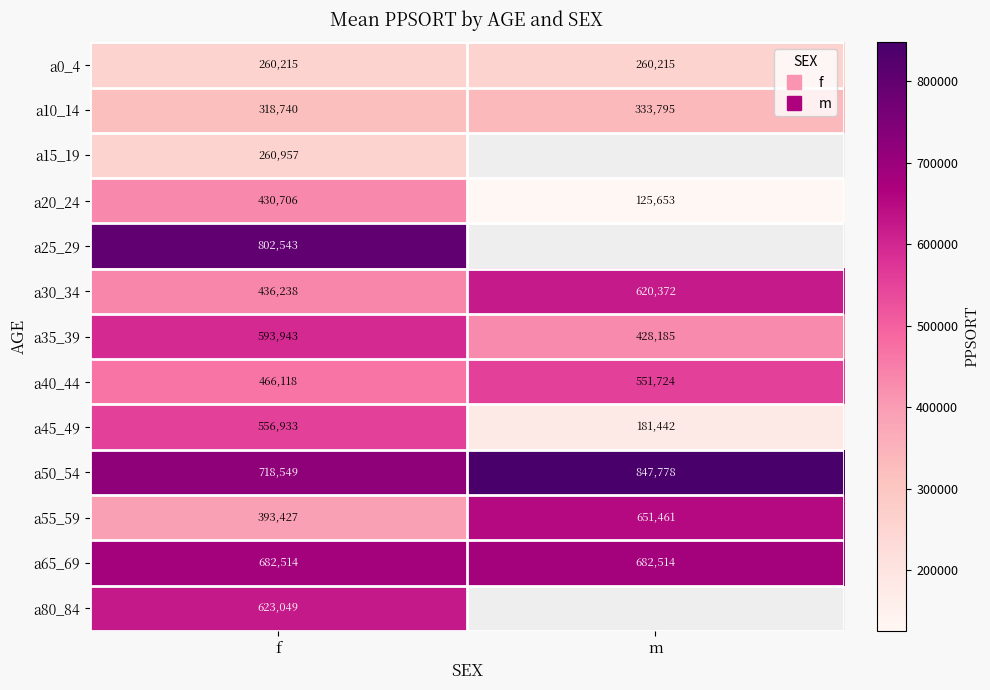

What is the average value of the a20_24 series?

278179.5